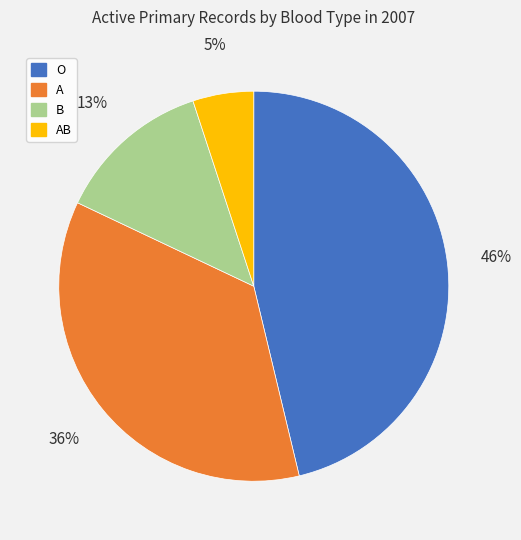

Does any single category account for the majority?

No